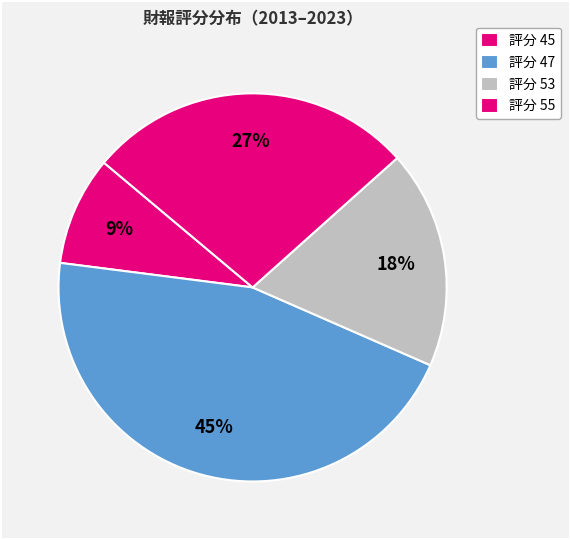

How many segments does this pie chart have?

4